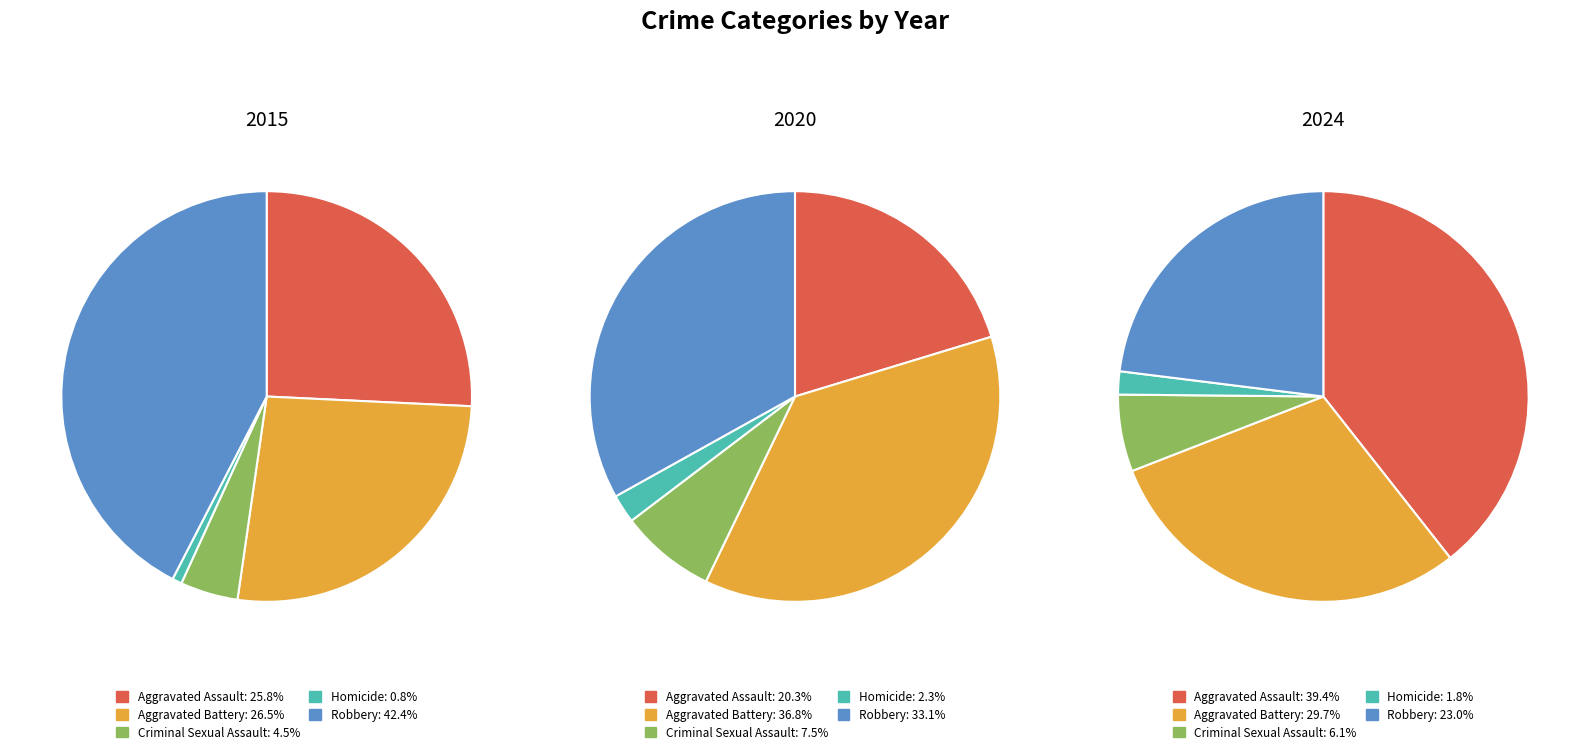

To the nearest percent, what is the difference between the Criminal Sexual Assault and Aggravated Battery slice percentages?

29%